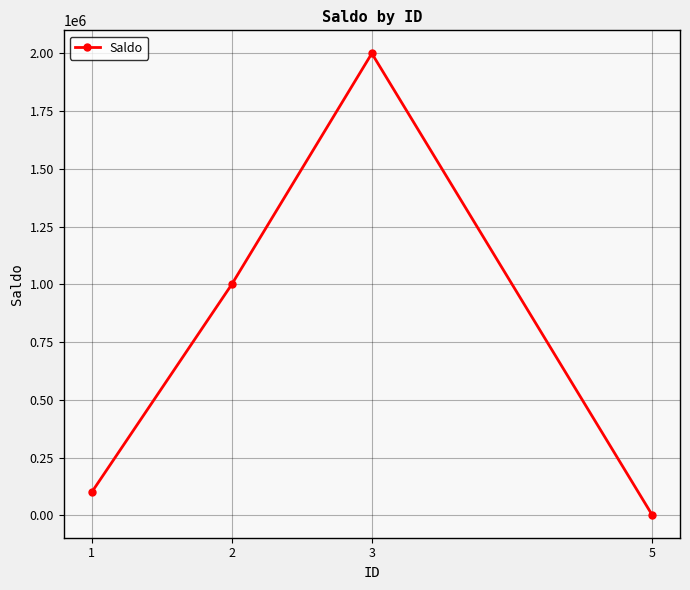

What is the difference between the second highest and minimum values?

996777